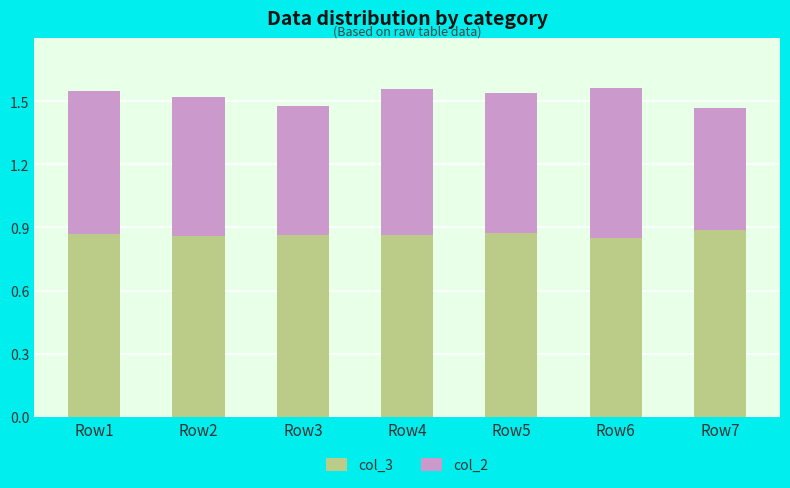

Count the col_3 values in the range 0 to 1.

7